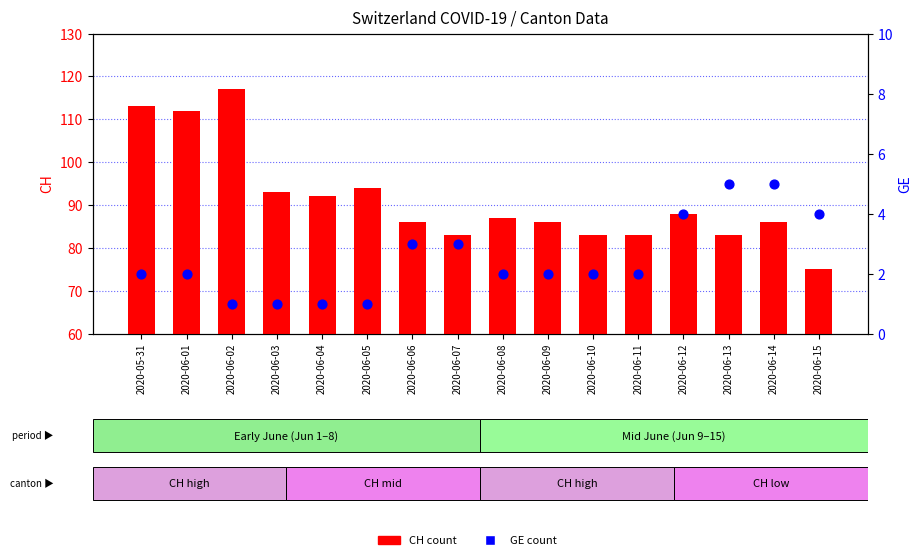

Which series has the largest total across all categories?

CH (count)